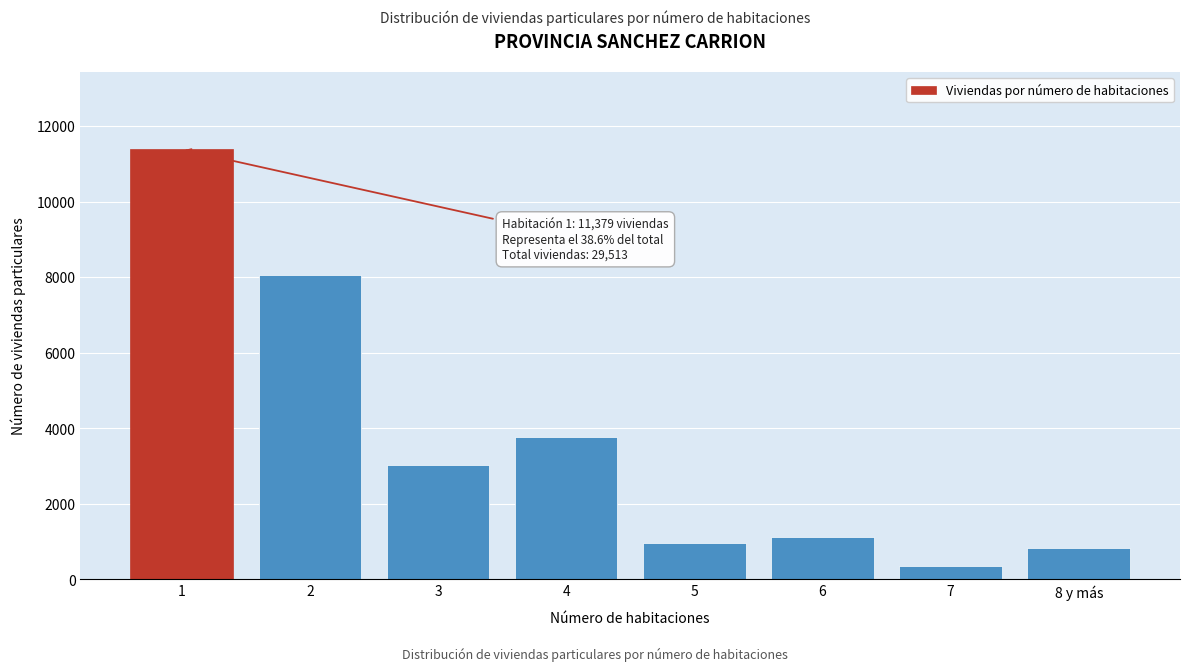

Reading left to right, extract all data points from this chart.

1=11379	2=8053	3=3026	4=3770	5=971	6=1131	7=361	8 y más=822